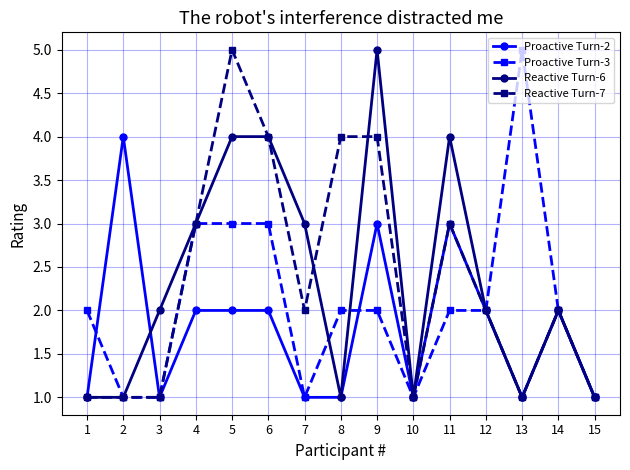

Count the Reactive Turn-6 values in the range 1 to 4.

14